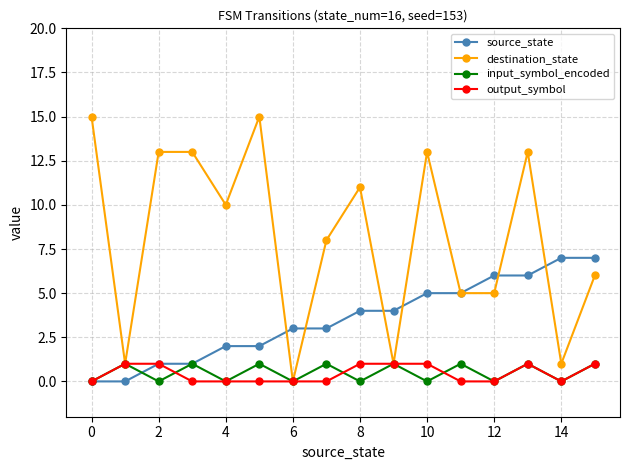

What are all the series names shown in the legend?

source_state, destination_state, input_symbol_encoded, output_symbol